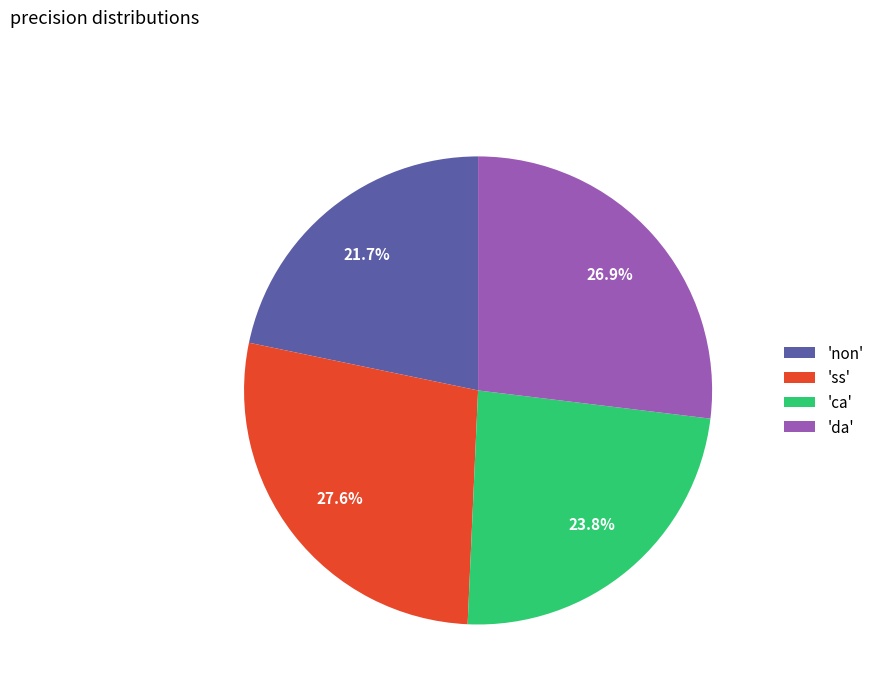

Between 'non' and 'da', which is larger?

'da'